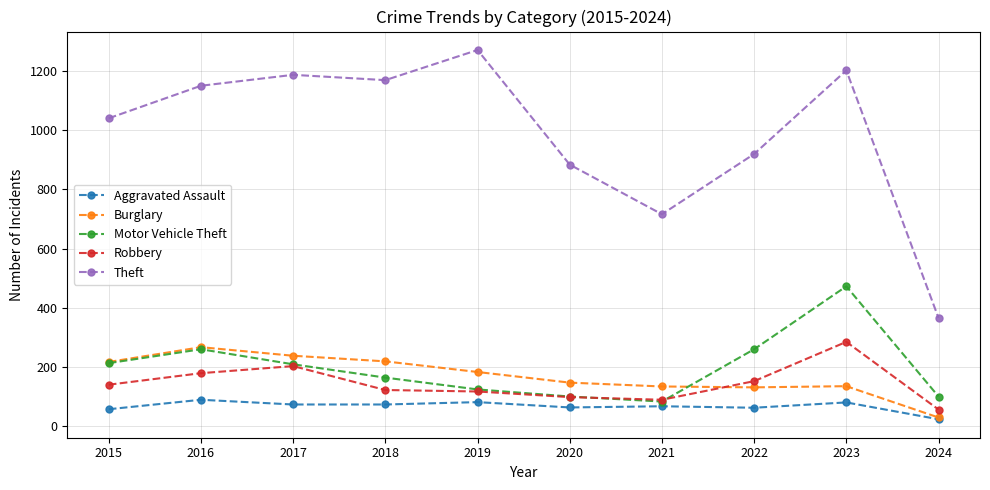

How many categories are shown in the chart?

10